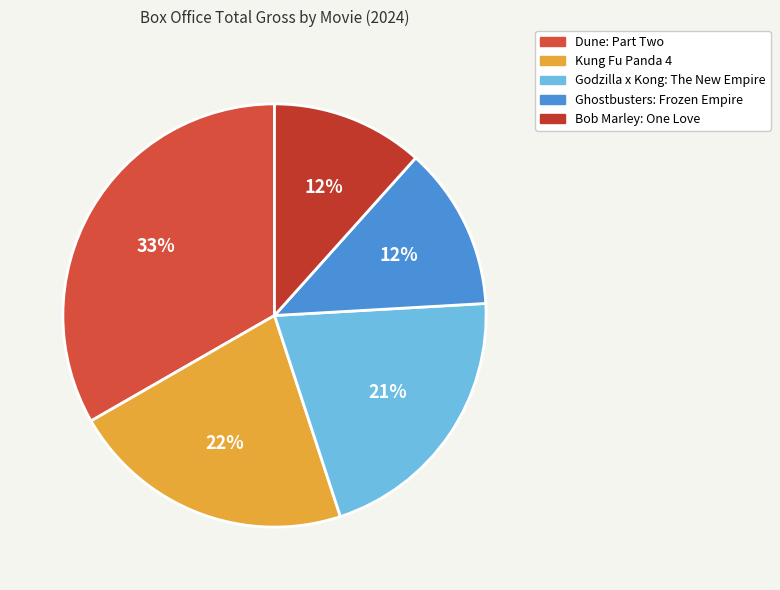

How many segments does this pie chart have?

5